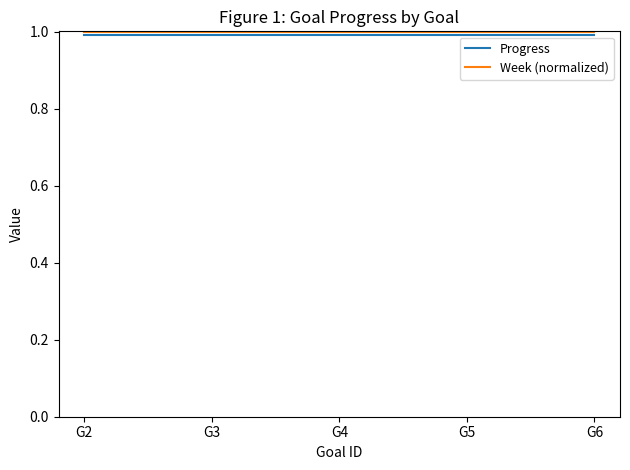

Reading left to right, extract all data points from this chart.

Progress: 1.0	1.0	1.0	1.0	1.0
Week (normalized): 1.0	1.0	1.0	1.0	1.0